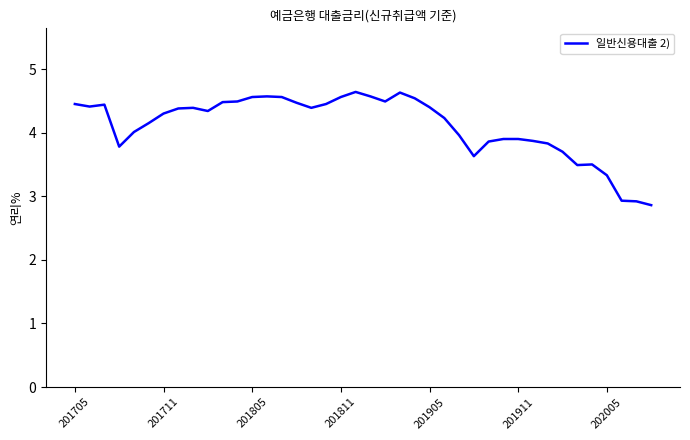

What is the difference between the maximum and minimum values?

1.8